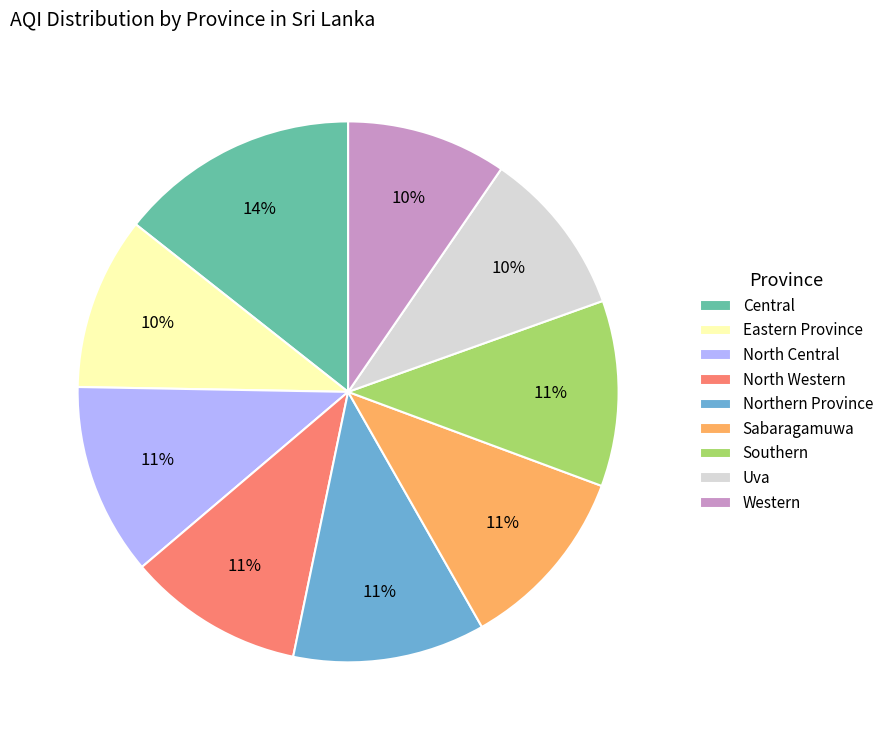

Which slice is the largest?

Central